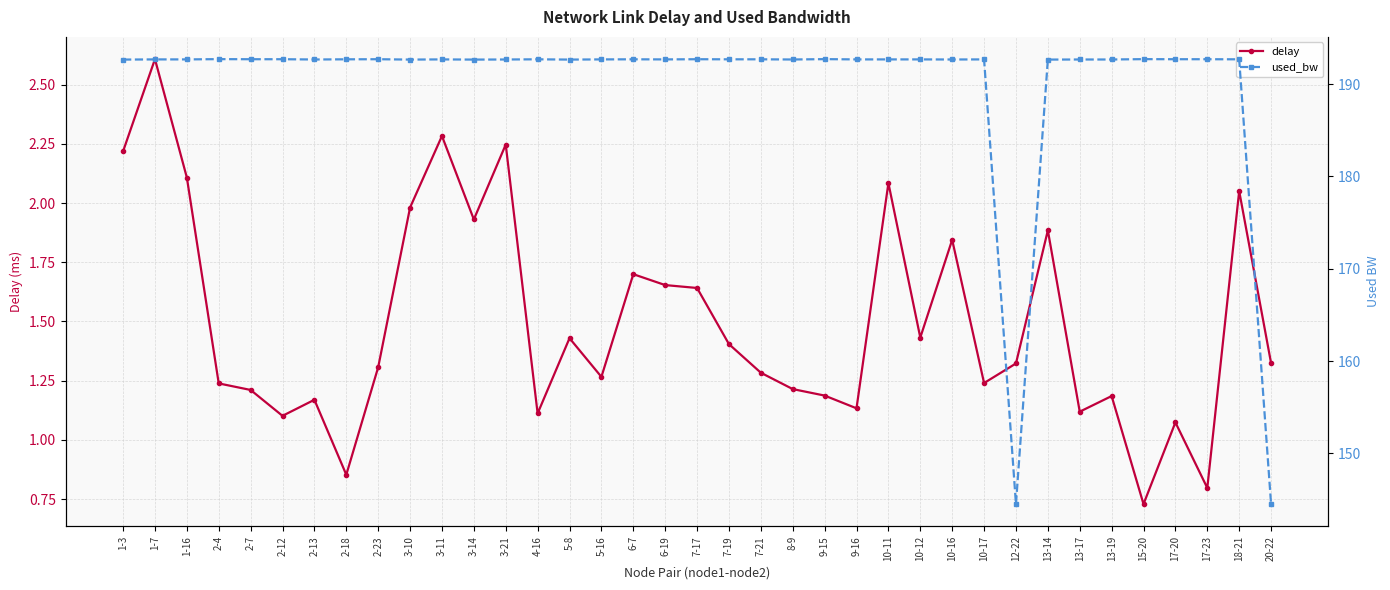

At which category does delay reach its first local peak?

1-7